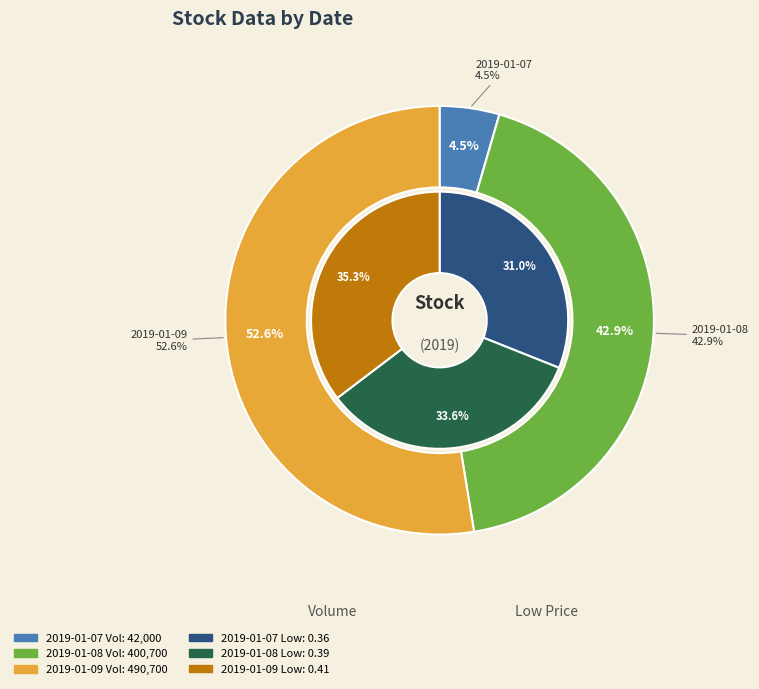

Is it true that 2019-01-07 is 4% of the pie?

True